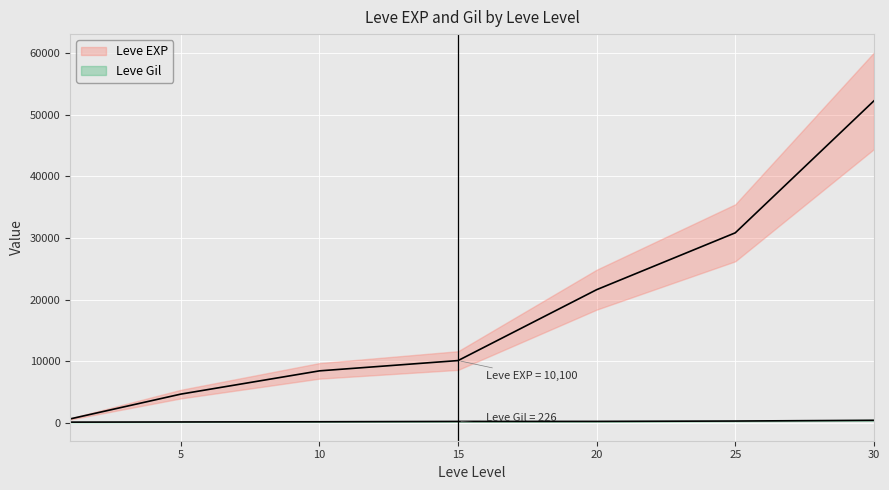

The Leve Gil series shows 410 at 30. True or false?

True